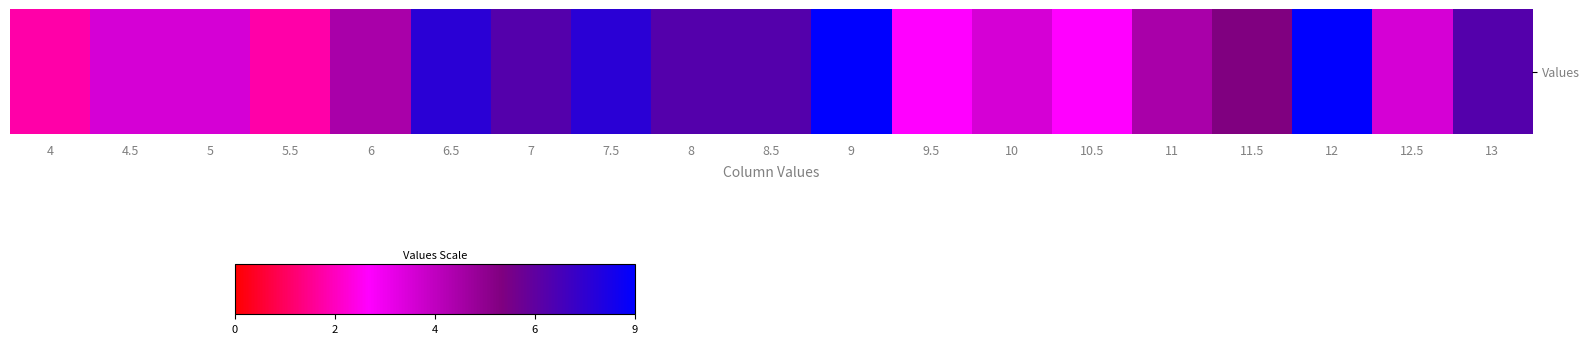

What is the difference between the second highest and minimum values?

7